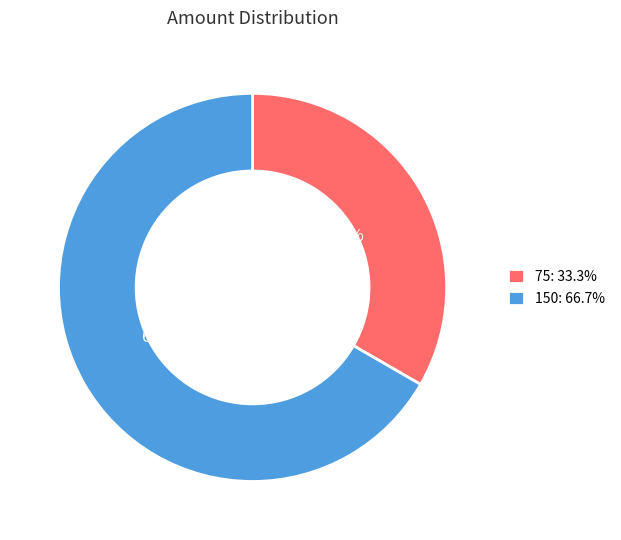

Which category has the smallest portion of the pie?

75